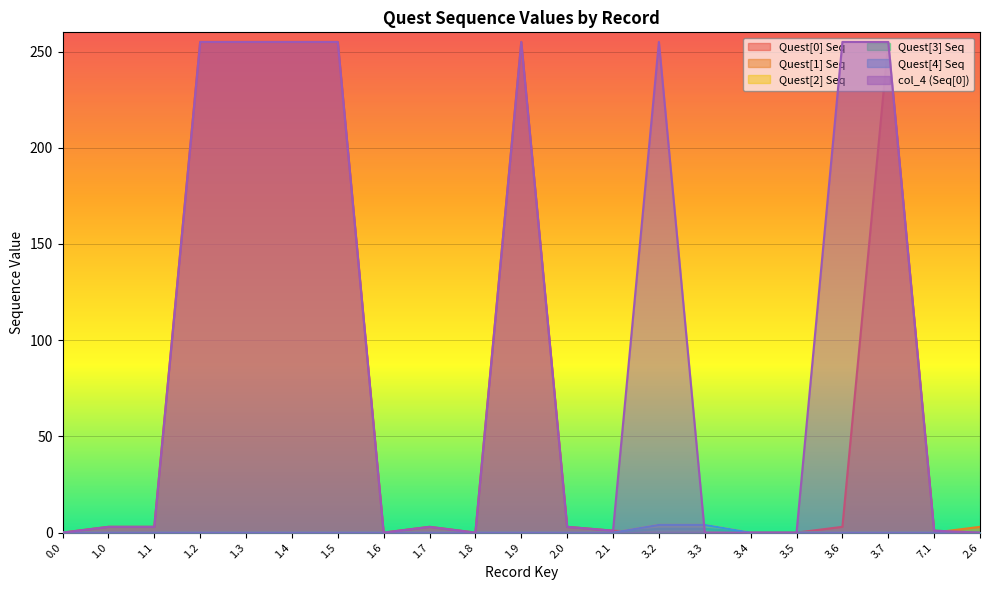

How many distinct data groups are displayed?

6